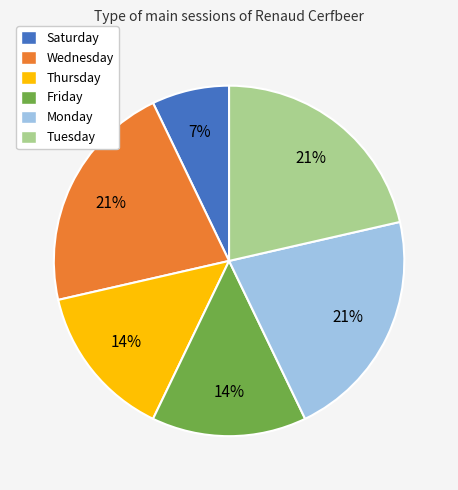

To the nearest percent, what portion does Thursday represent?

14%